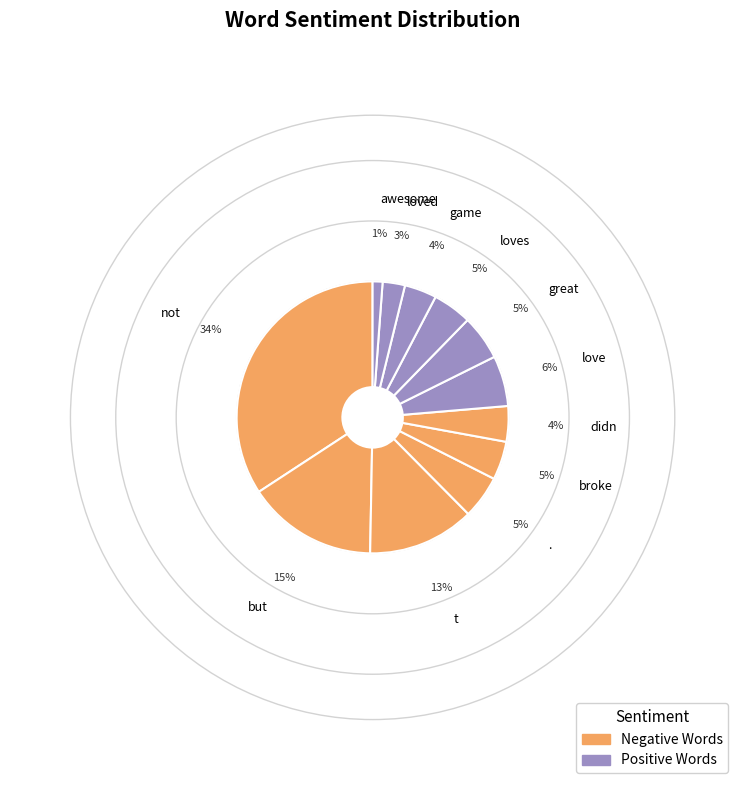

True or false: loves accounts for 5% of the total.

True